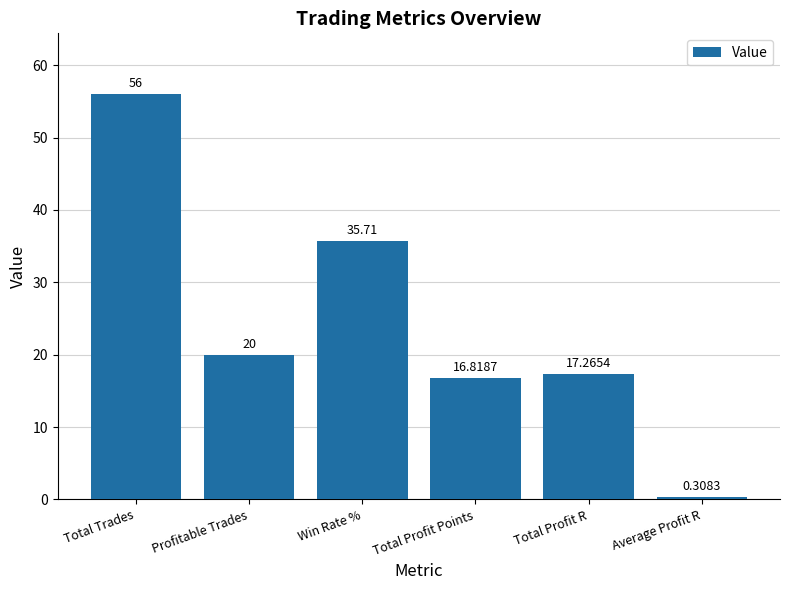

Which has a higher value, Total Profit Points or Average Profit R?

Total Profit Points